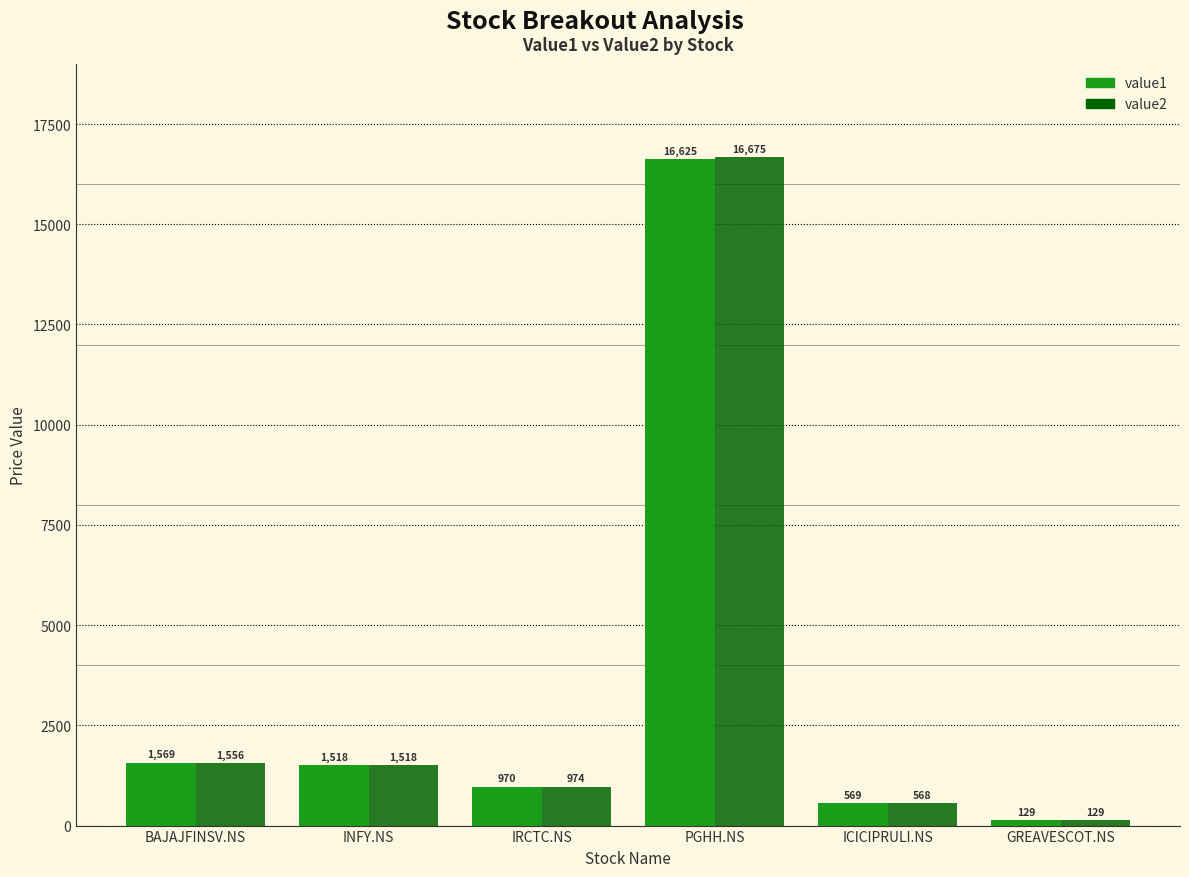

What is the maximum value for value1?

16625.2